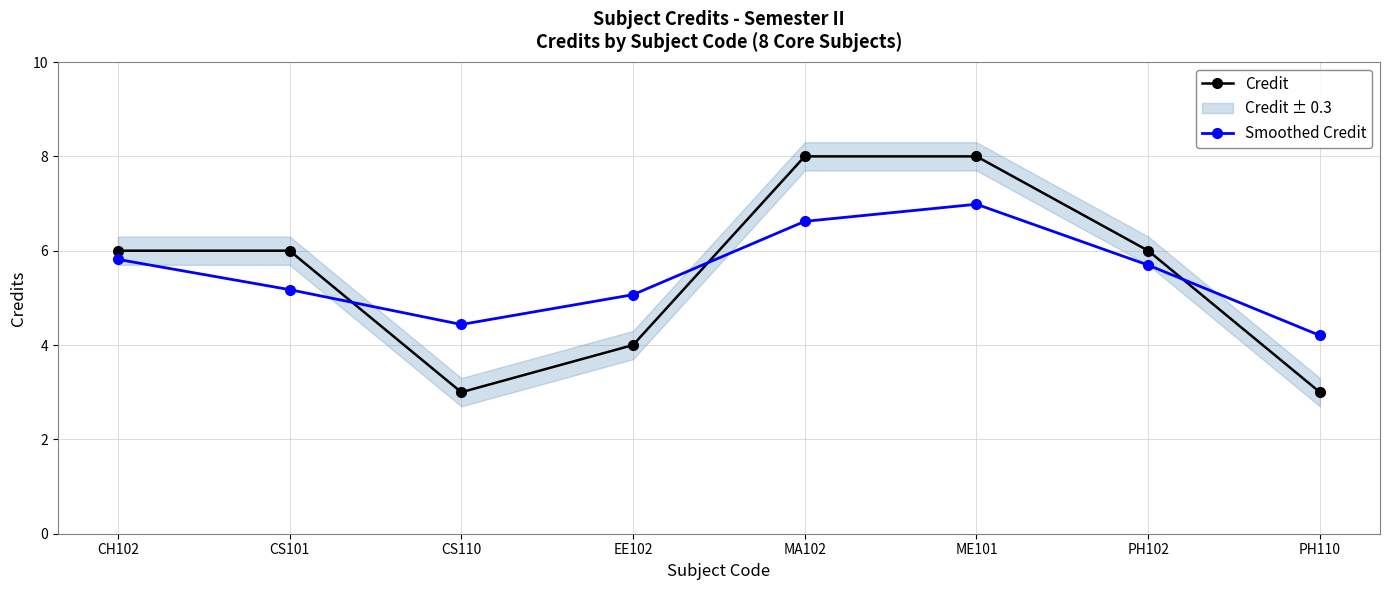

What is the difference between the second highest and second lowest values in the Credit series?

5.0